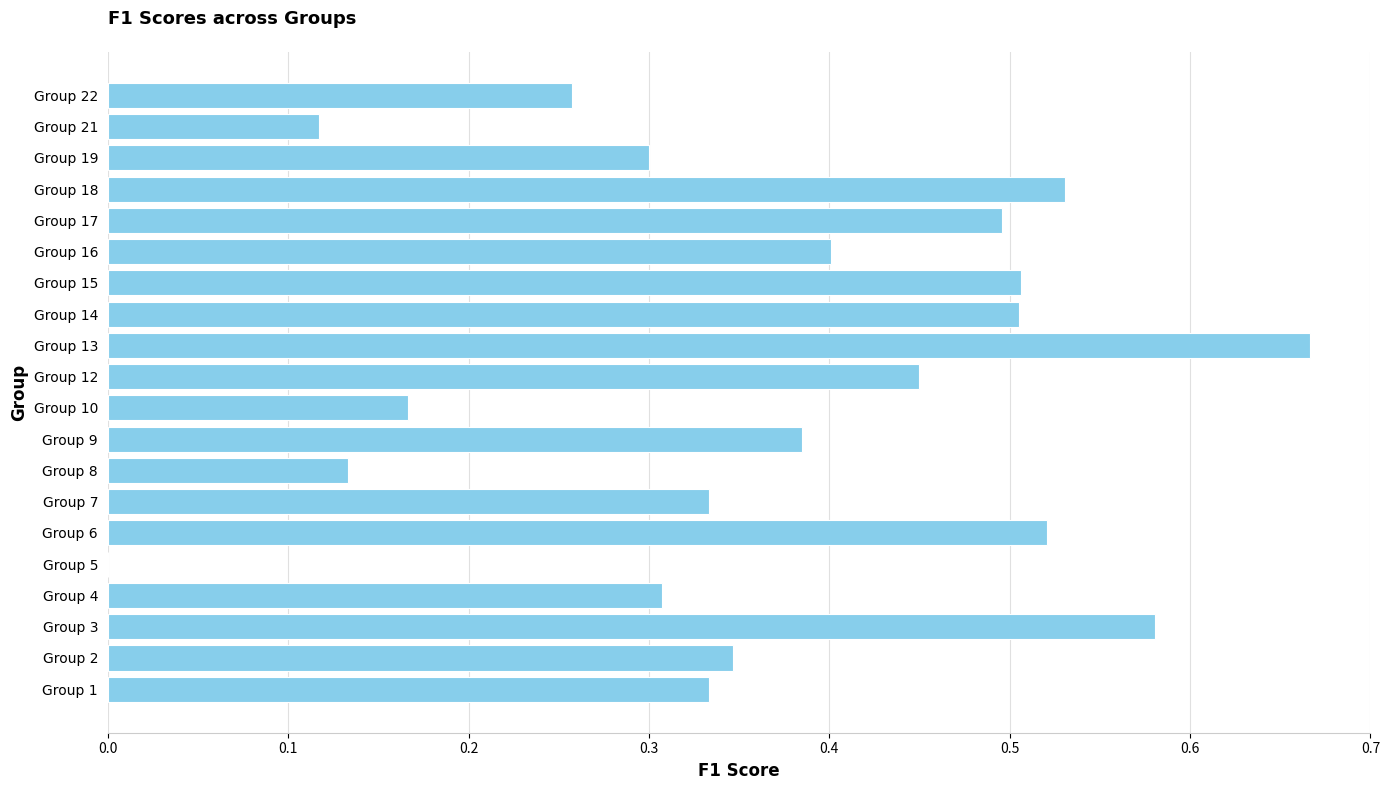

Which category has the highest value across all series?

Group 13